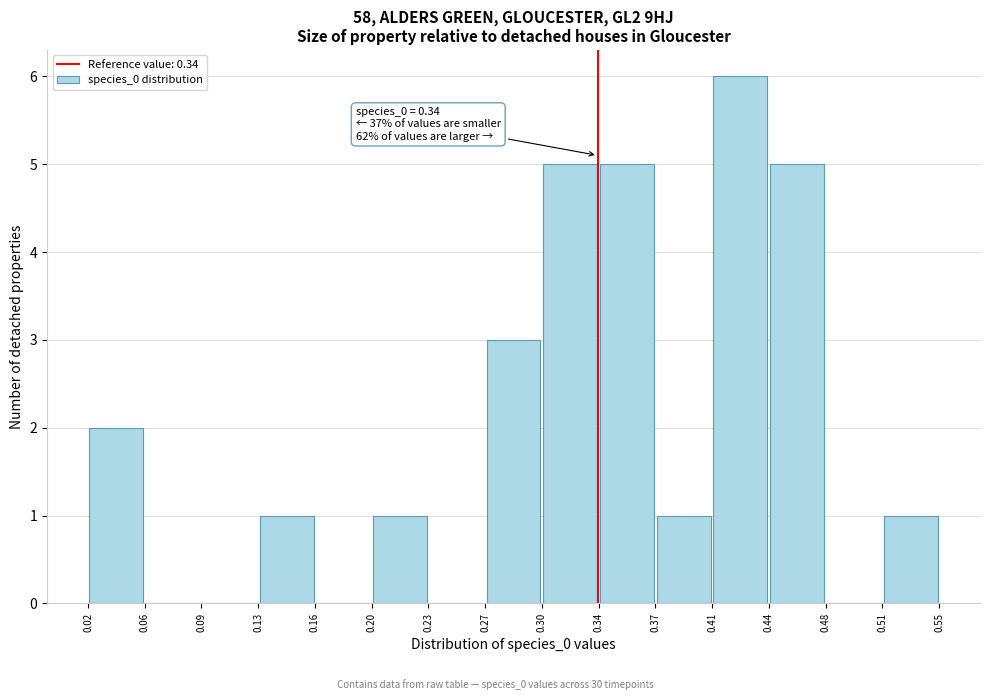

Over which range of the x-axis is the bar tallest?

0.41 to 0.44